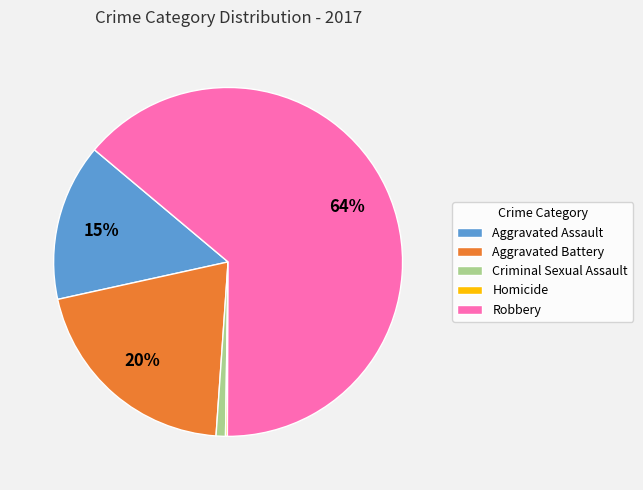

Is it true that Aggravated Assault is 23% of the pie?

False